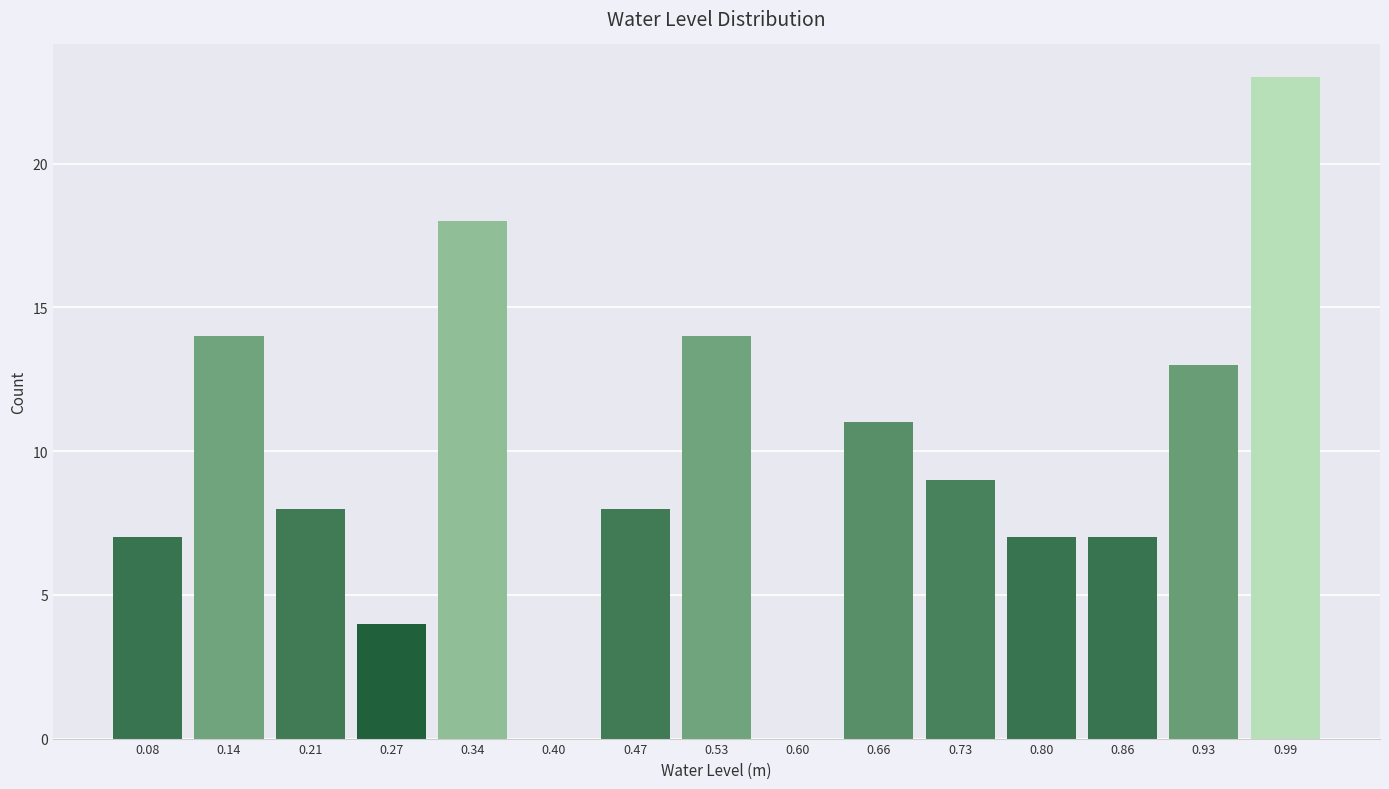

Reading left to right, what are all the values shown in this chart?

0.08=7	0.14=14	0.21=8	0.27=4	0.34=18	0.40=0	0.47=8	0.53=14	0.60=0	0.66=11	0.73=9	0.80=7	0.86=7	0.93=13	0.99=23